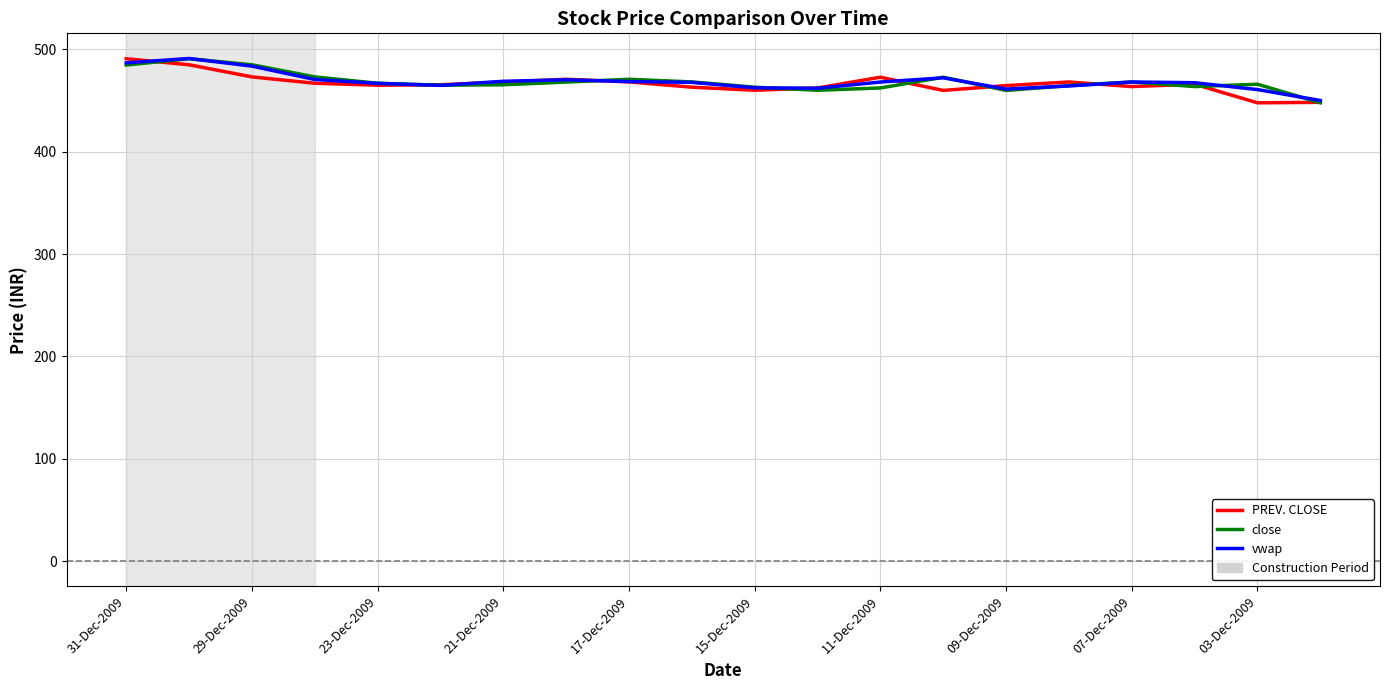

What is the highest value of the vwap series?

491.0